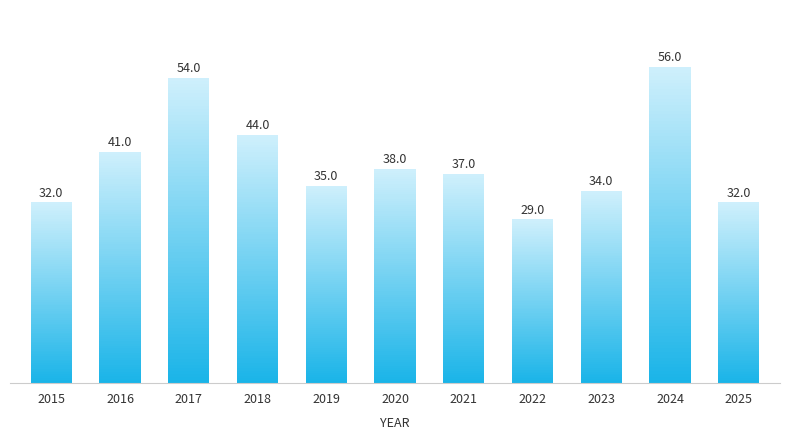

What is the sum of the values at 2024 and 2022?

85